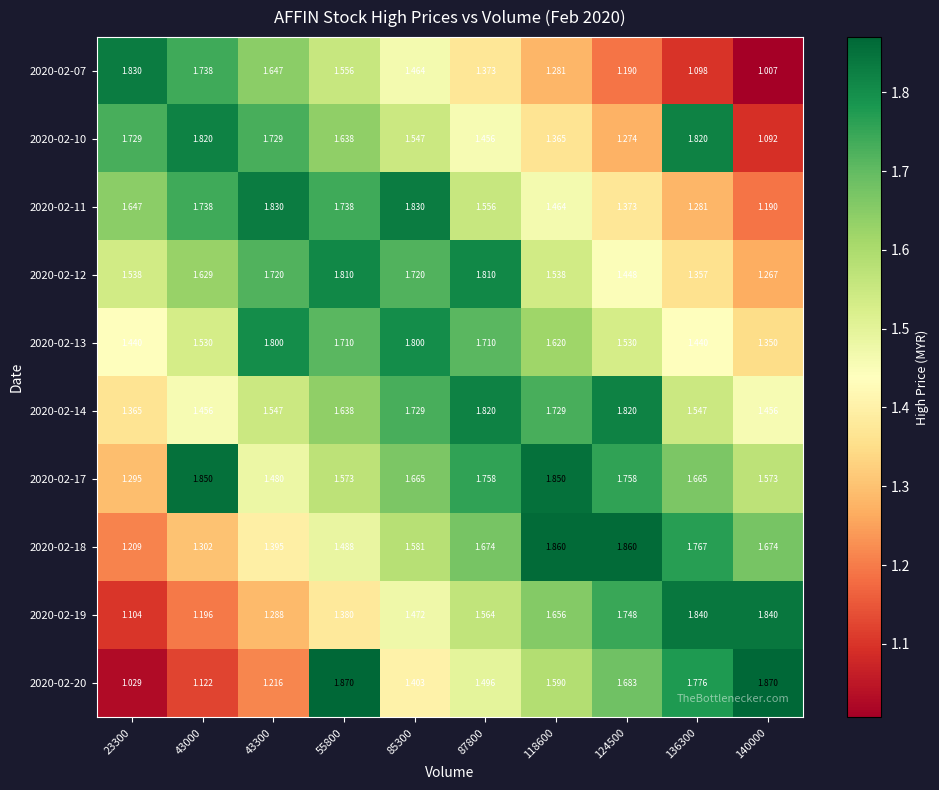

Is the value of 2020-02-13 at 85300 greater than the value of 2020-02-07 at 124500?

Yes